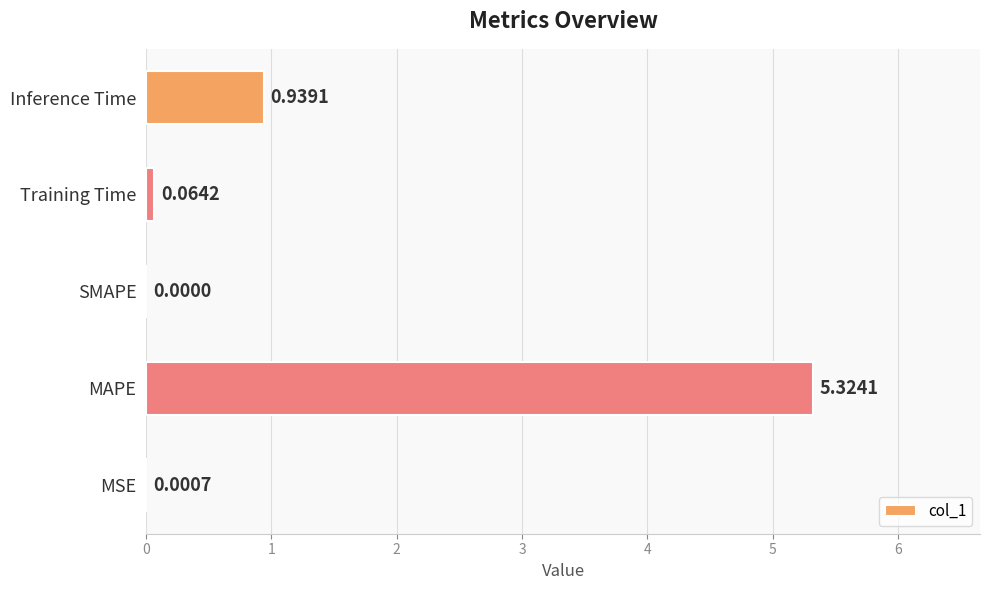

Where is the data nearest to the value 2?

Inference Time